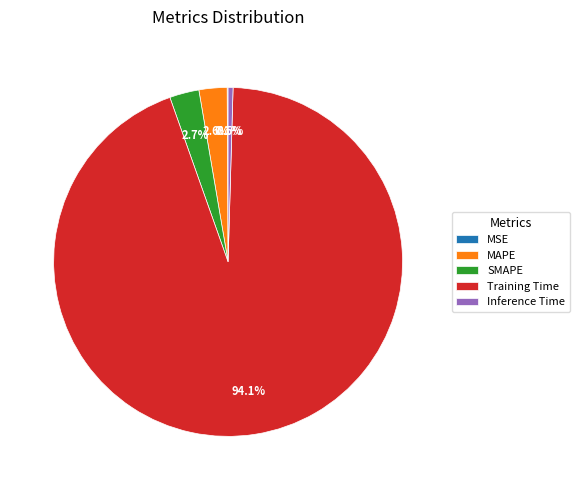

Is Training Time the majority of the pie?

Yes